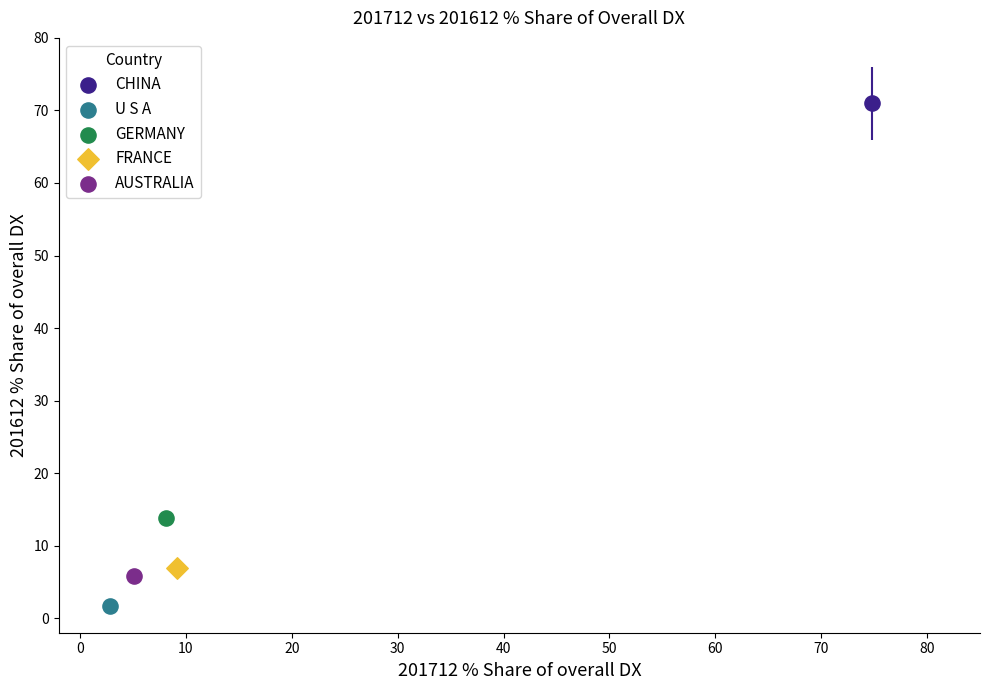

Which series contains the highest Y value?

CHINA